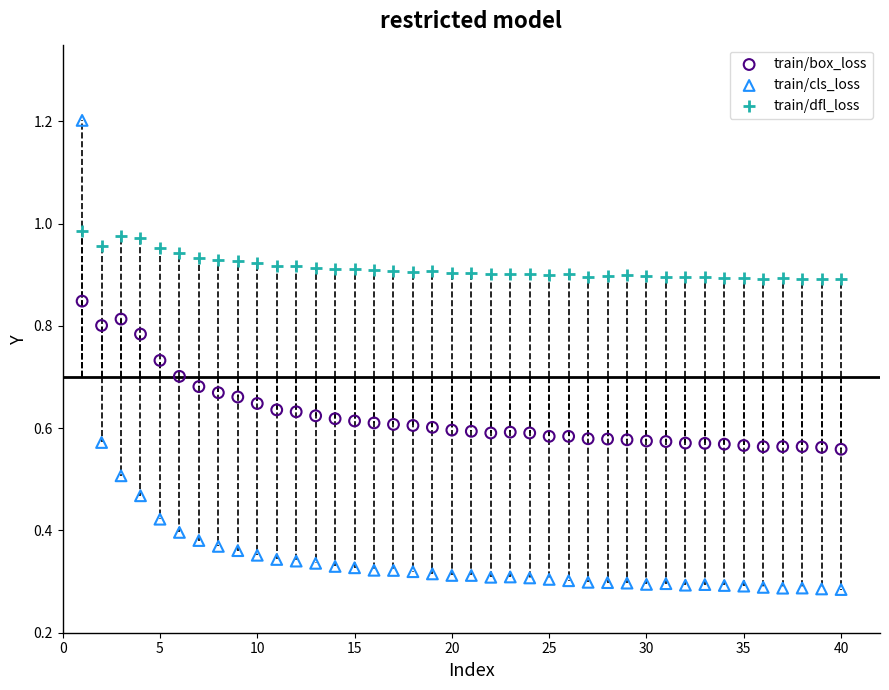

Which series has the widest spread of Y values?

train/cls_loss